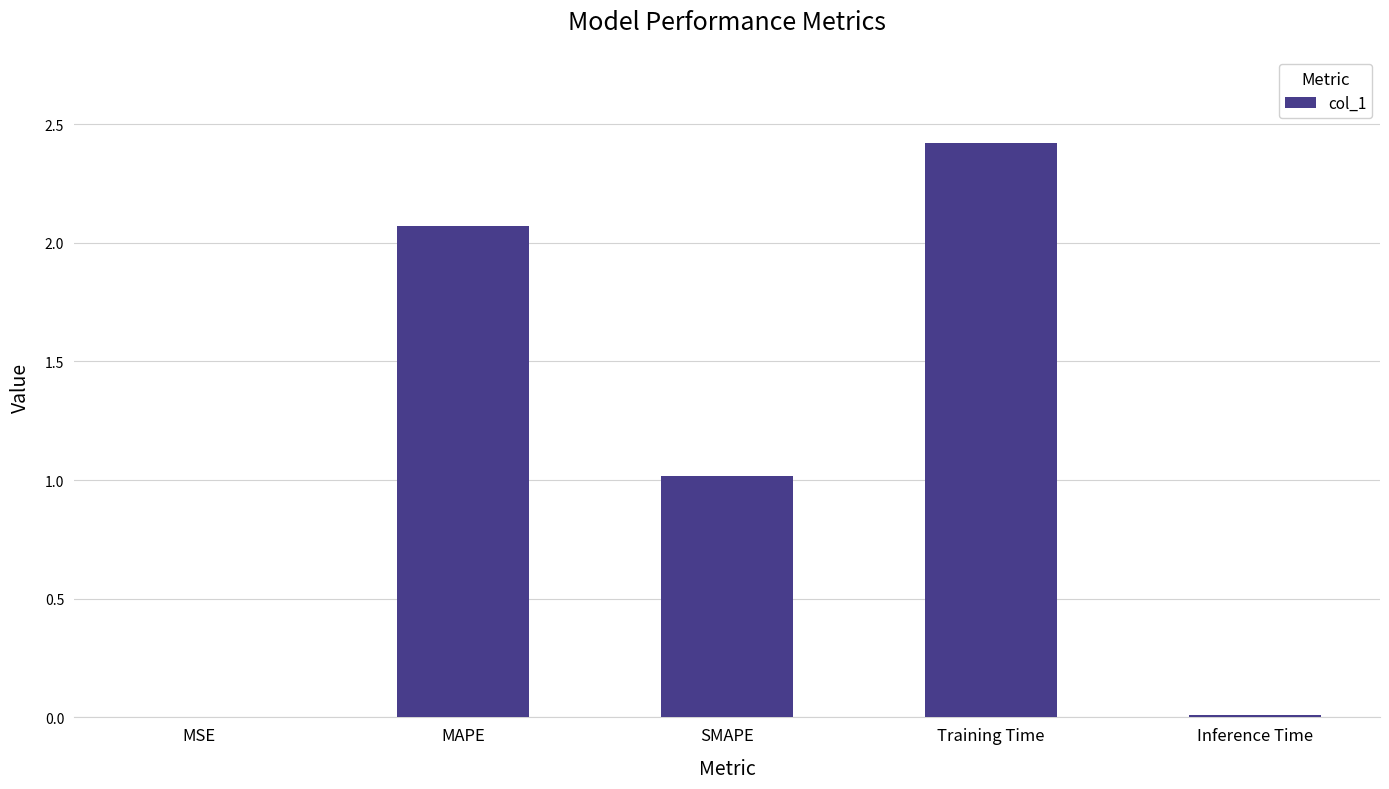

What is the sum of the values at MSE and MAPE?

2.1